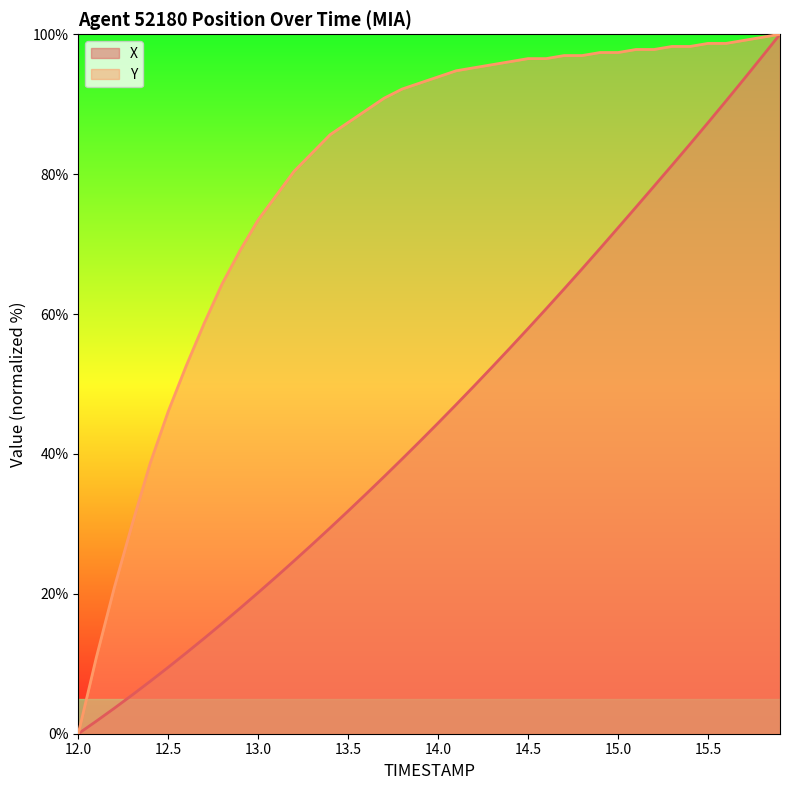

Reading right to left, list all the values displayed in this chart.

X: 100.0	96.8	93.6	90.5	87.4	84.3	81.3	78.3	75.3	72.3	69.4	66.5	63.6	60.7	57.9	55.2	52.4	49.7	47.1	44.4	41.8	39.3	36.8	34.3	31.8	29.4	27.1	24.7	22.4	20.2	18.0	15.8	13.6	11.5	9.5	7.5	5.5	3.6	1.8	0.0
Y: 100.0	99.6	99.1	98.7	98.7	98.3	98.3	97.8	97.8	97.4	97.4	97.0	97.0	96.5	96.5	96.1	95.7	95.2	94.8	93.9	93.0	92.2	90.9	89.1	87.4	85.7	83.0	80.4	77.0	73.5	69.1	64.3	58.7	52.6	46.1	38.7	30.0	20.9	10.9	0.0